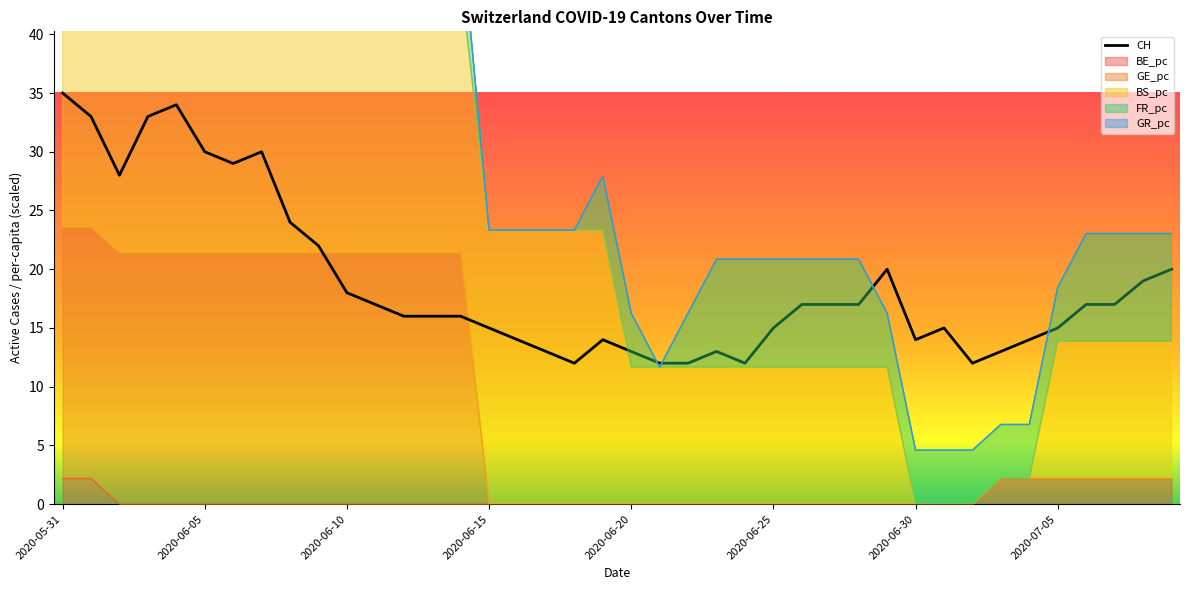

List the labels in order of CH value, largest first.

2020-05-31, 2020-06-04, 2020-06-01, 2020-06-03, 2020-06-05, 2020-06-07, 2020-06-06, 2020-06-02, 2020-06-08, 2020-06-09, 2020-06-29, 2020-07-09, 2020-07-08, 2020-06-10, 2020-06-11, 2020-06-26, 2020-06-27, 2020-06-28, 2020-07-06, 2020-07-07, 2020-06-12, 2020-06-13, 2020-06-14, 2020-06-15, 2020-06-25, 2020-07-01, 2020-07-05, 2020-06-16, 2020-06-19, 2020-06-30, 2020-07-04, 2020-06-17, 2020-06-20, 2020-06-23, 2020-07-03, 2020-06-18, 2020-06-21, 2020-06-22, 2020-06-24, 2020-07-02